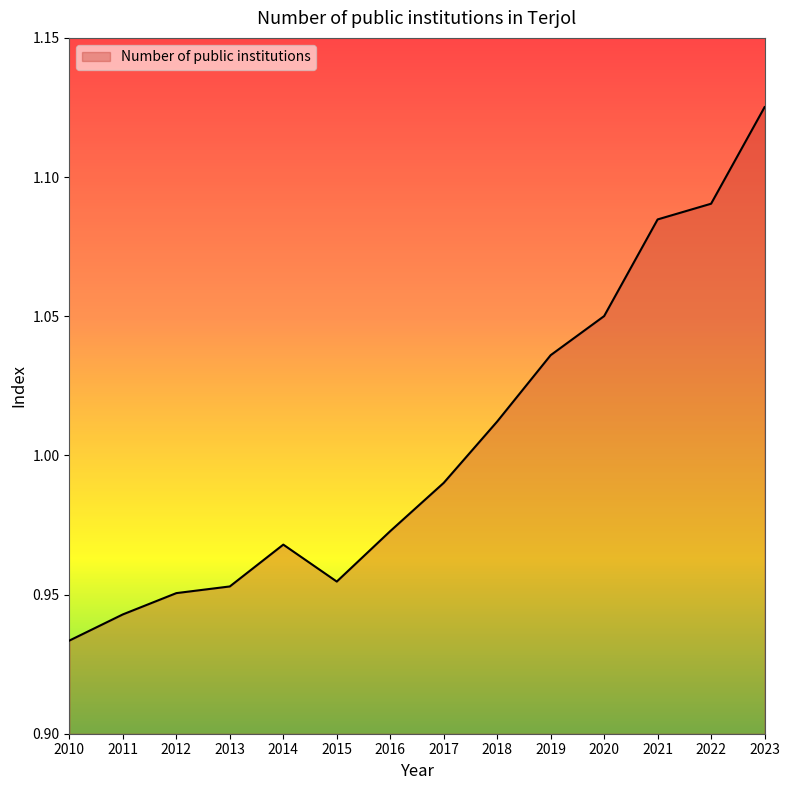

Where is the first local minimum?

2015